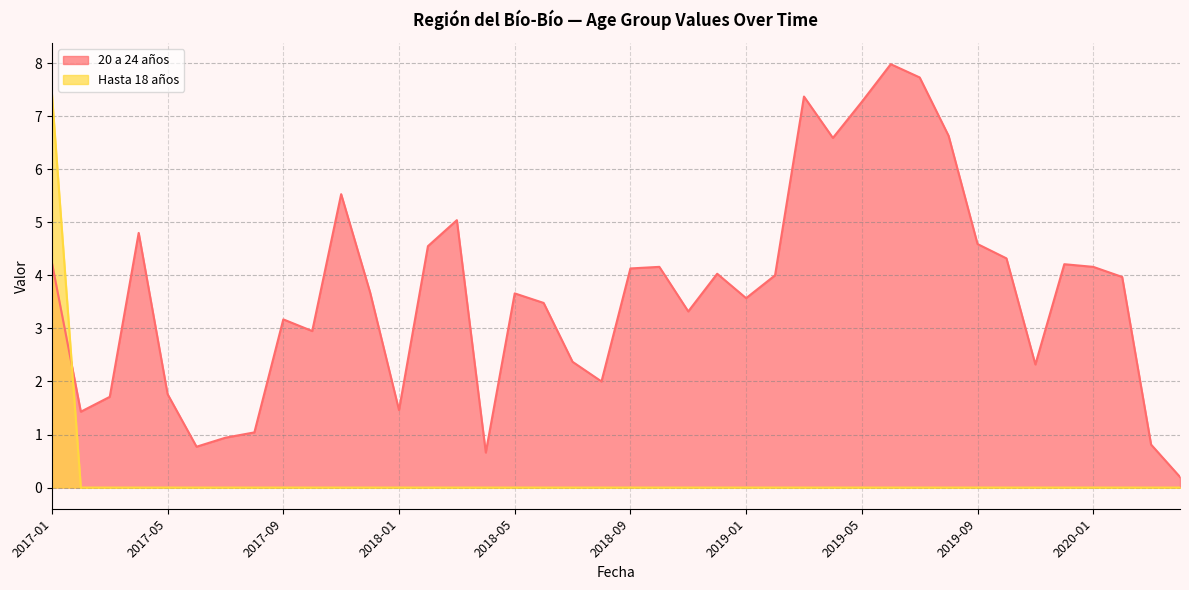

At which label does 20 a 24 años reach its peak?

2019-06